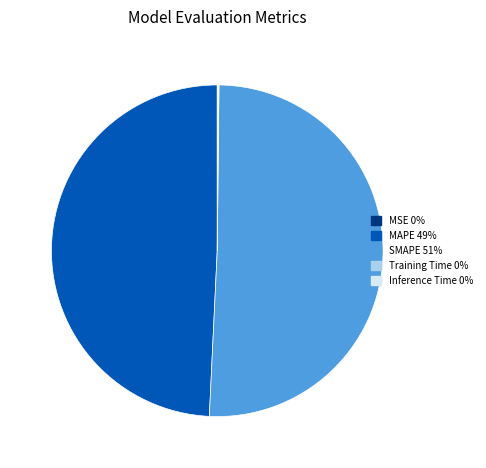

Which category has the biggest portion of the pie?

SMAPE